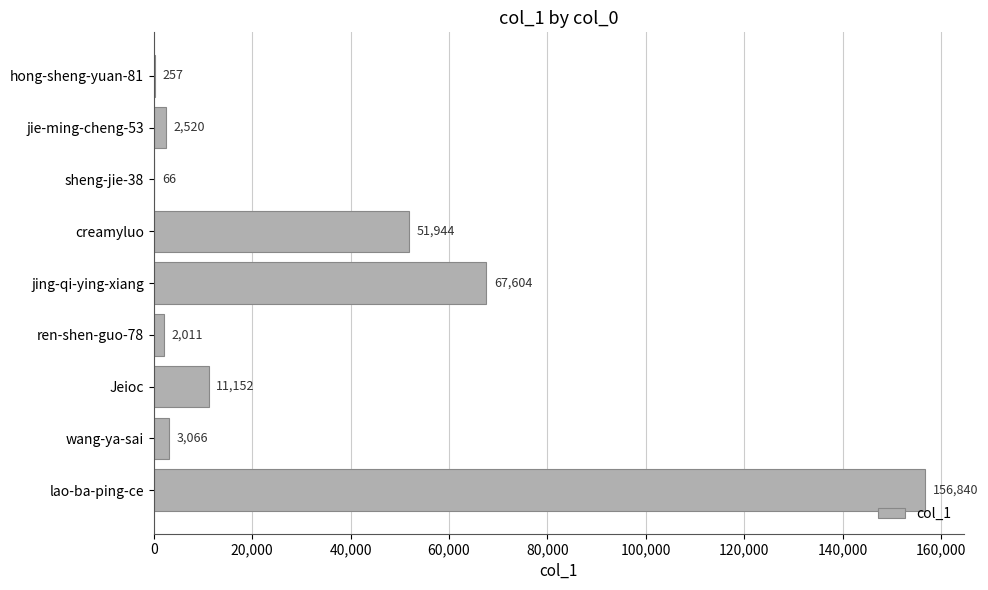

How many categories are shown in the chart?

9